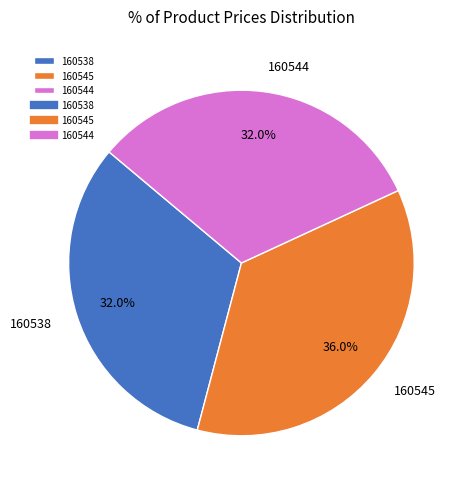

How many slices are in this pie chart?

3